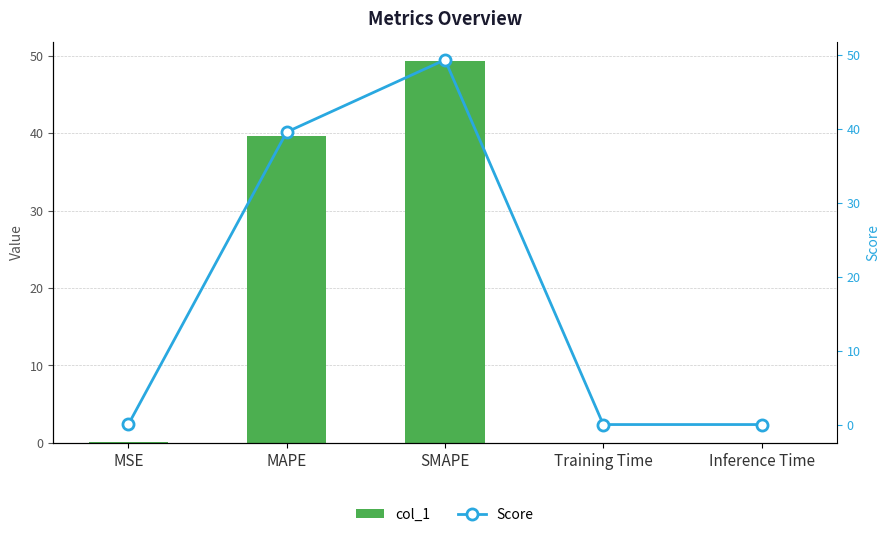

The value of Score at Training Time is 0.0. True or false?

True